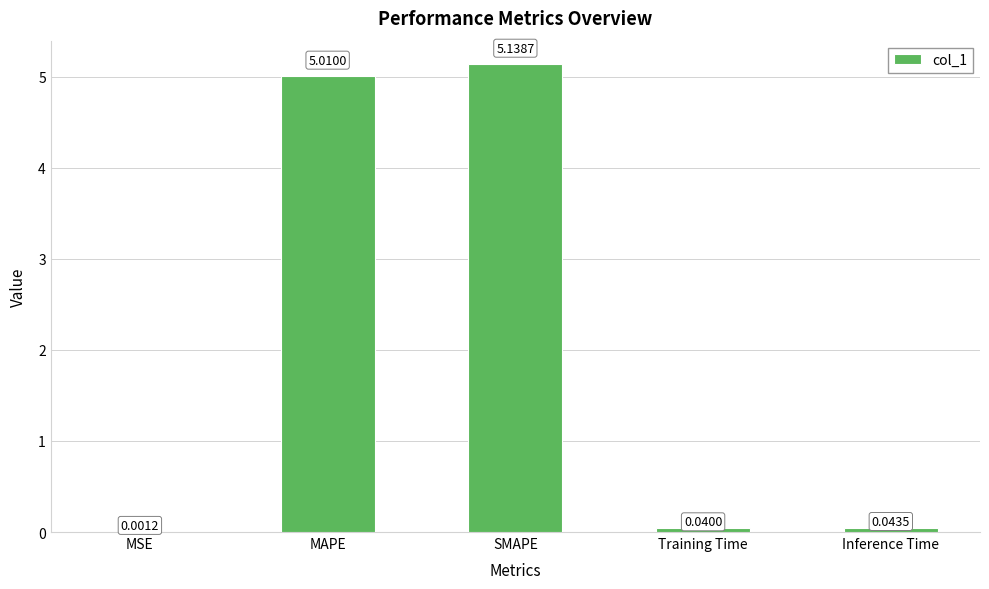

What is the average value?

2.0